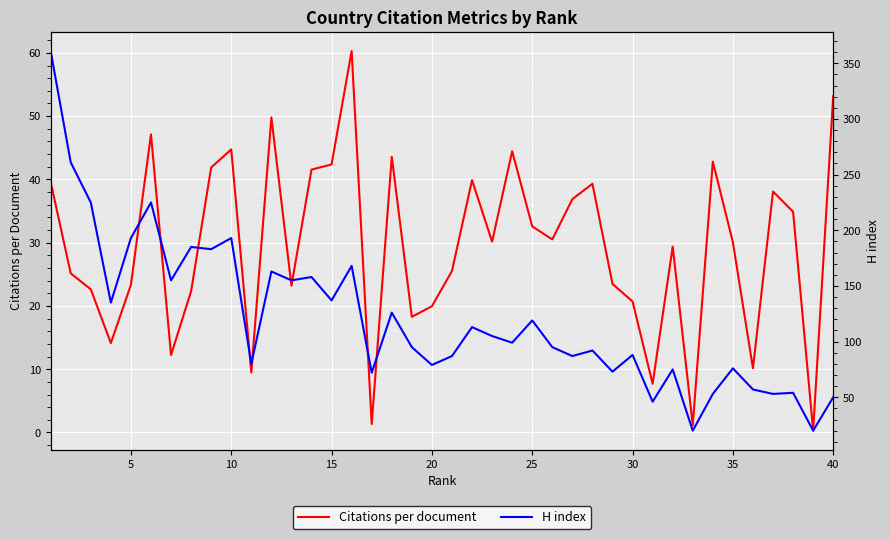

The value of Citations per document at 40 is 16.1. True or false?

False